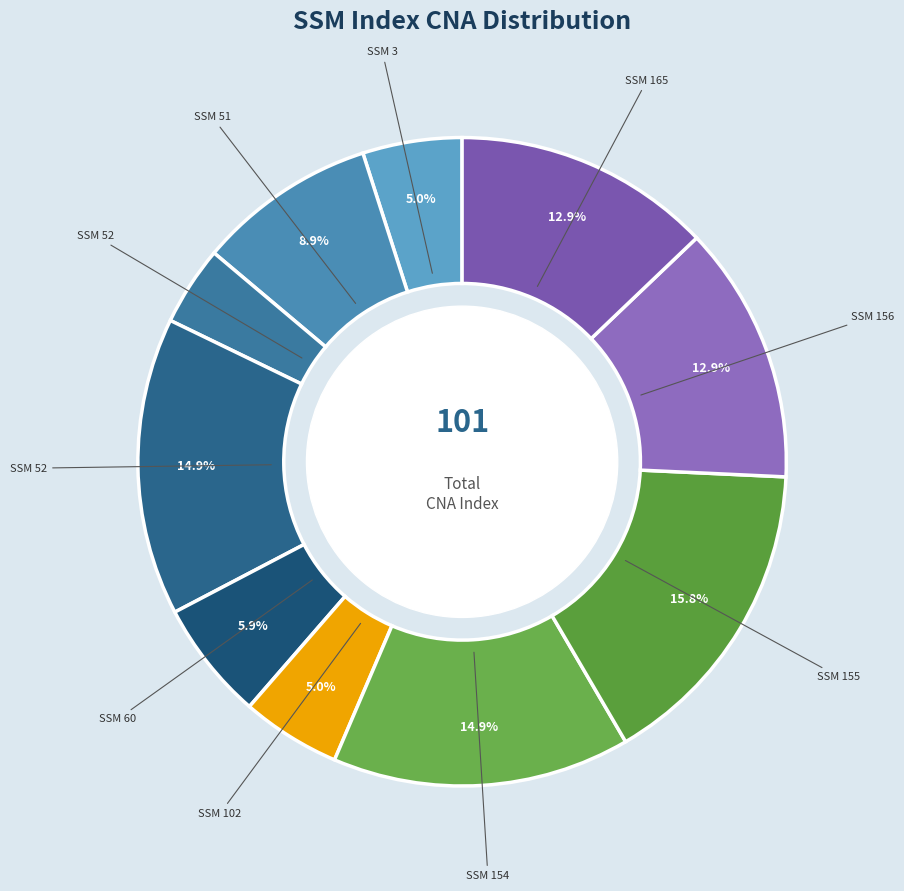

Count the number of slices in the pie.

10